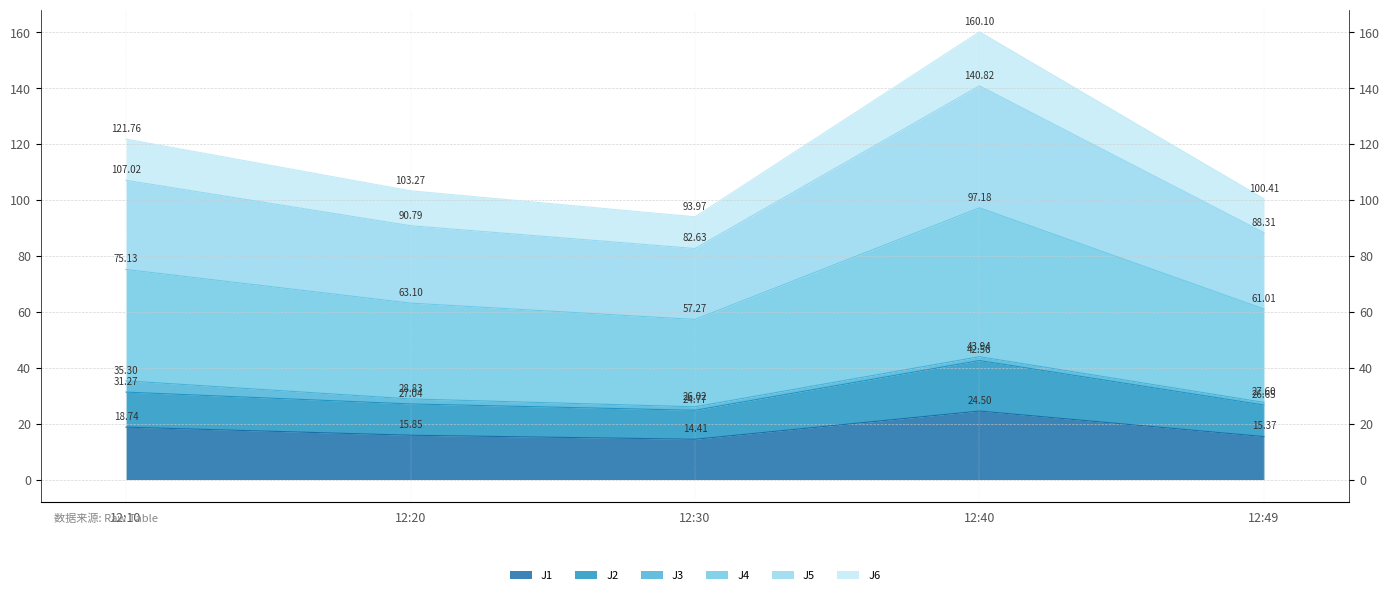

True or false: J6 and J4 cross at least once.

False